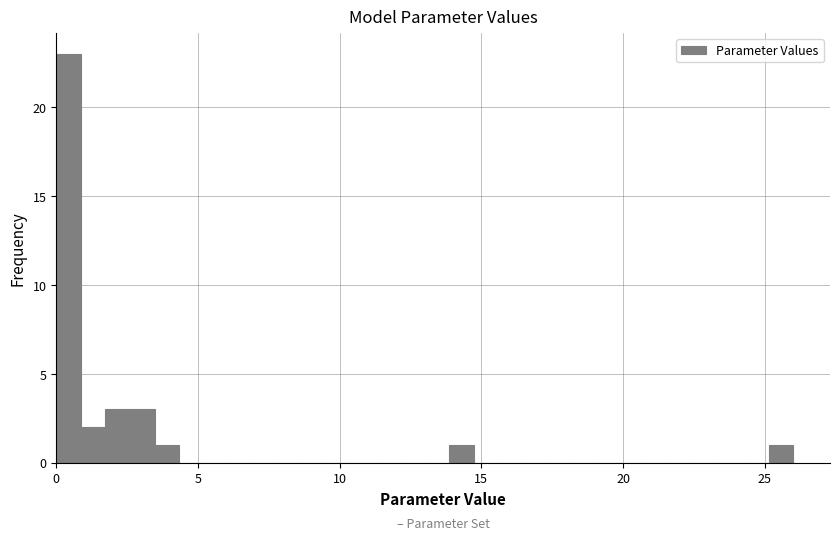

Read against the x-axis, roughly where is the centre of the tallest bar?

0.5